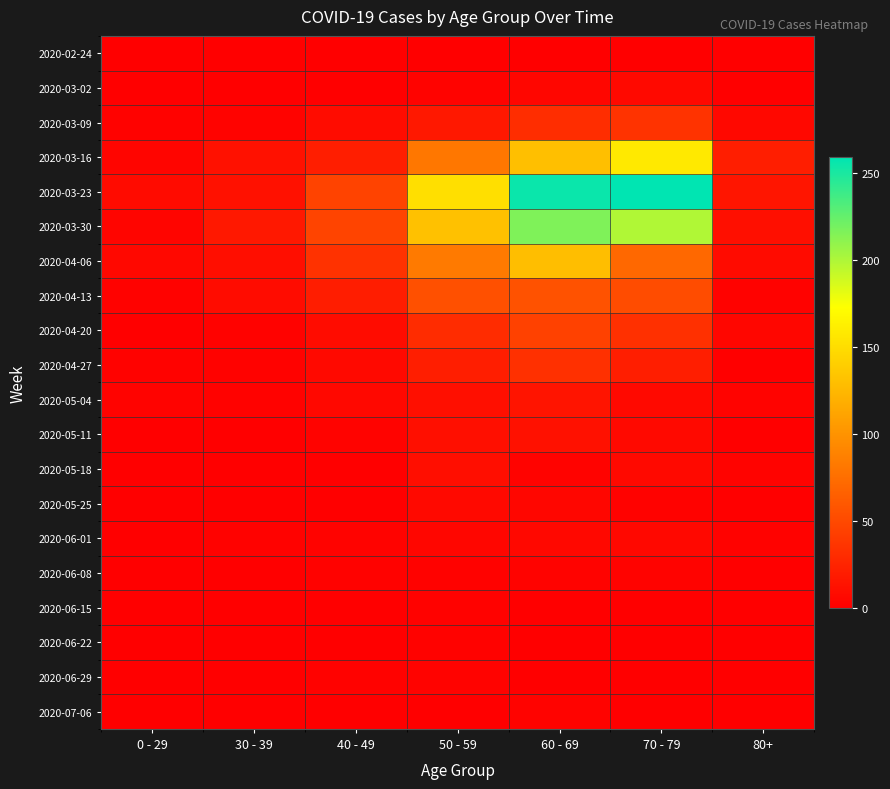

Which has a higher value, 80+ or 40 - 49?

40 - 49